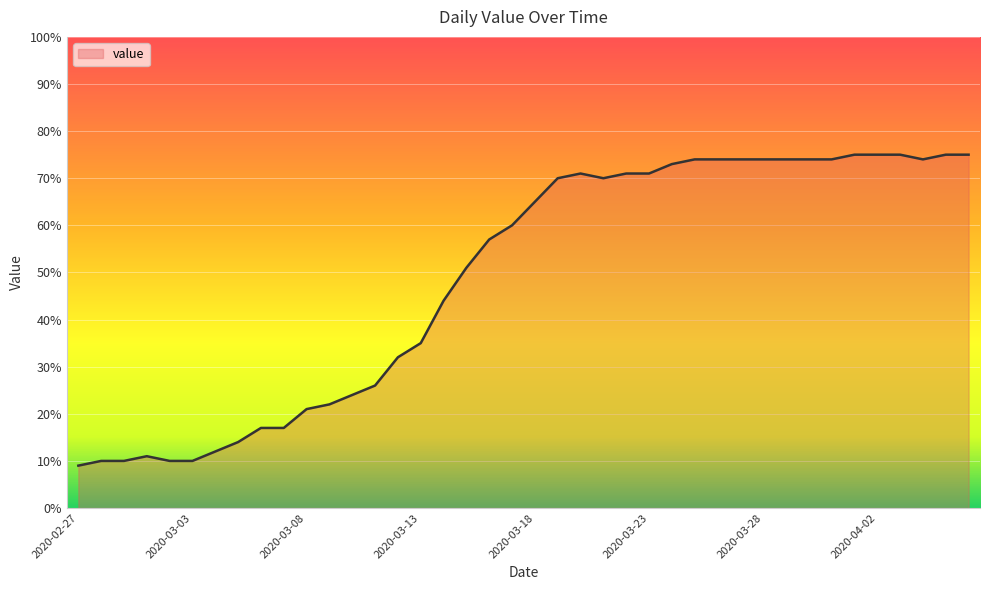

What is the maximum value shown in the chart?

75